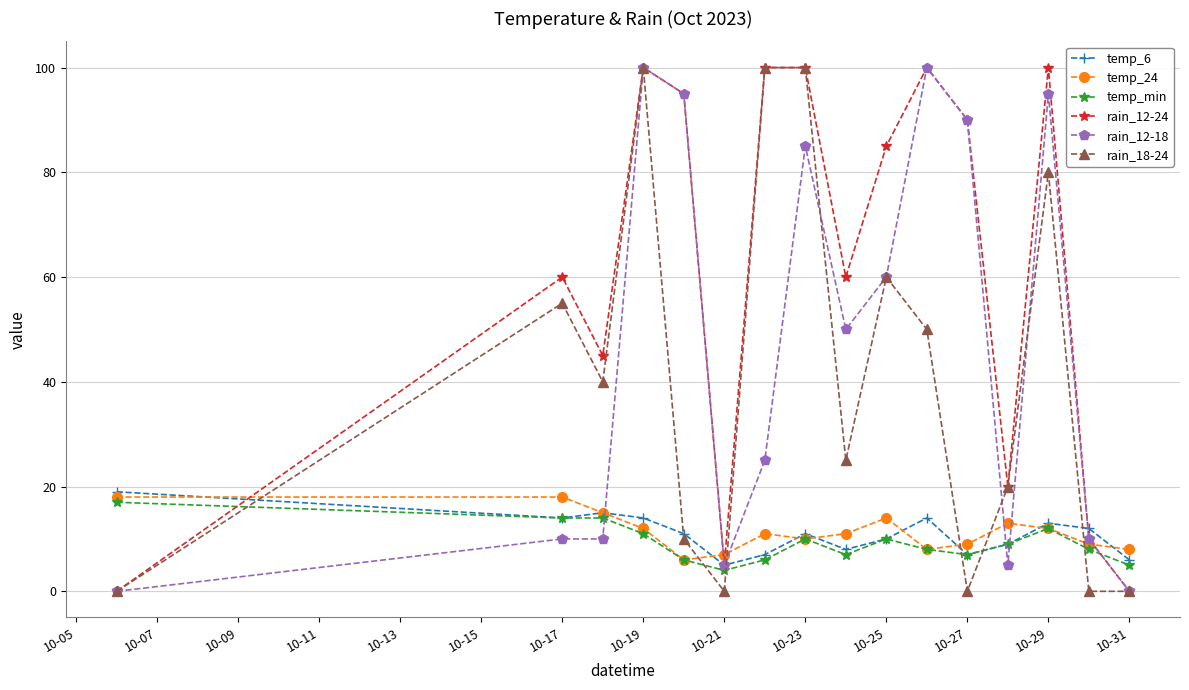

Which series has the largest total across all categories?

rain_12-24